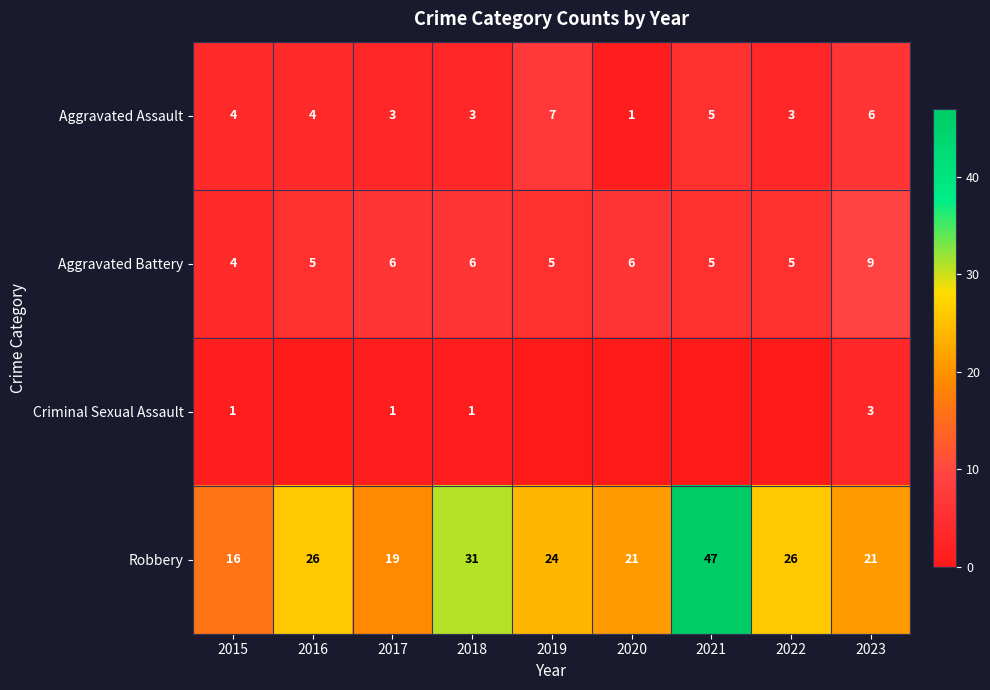

What is the sum of all Aggravated Assault values?

36